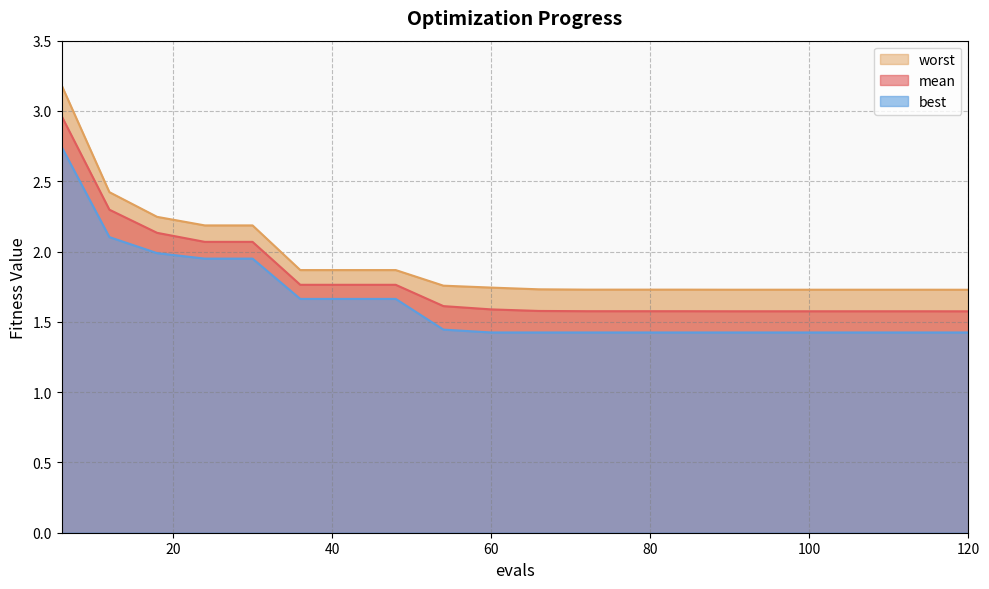

Which category has the highest value across all series?

6